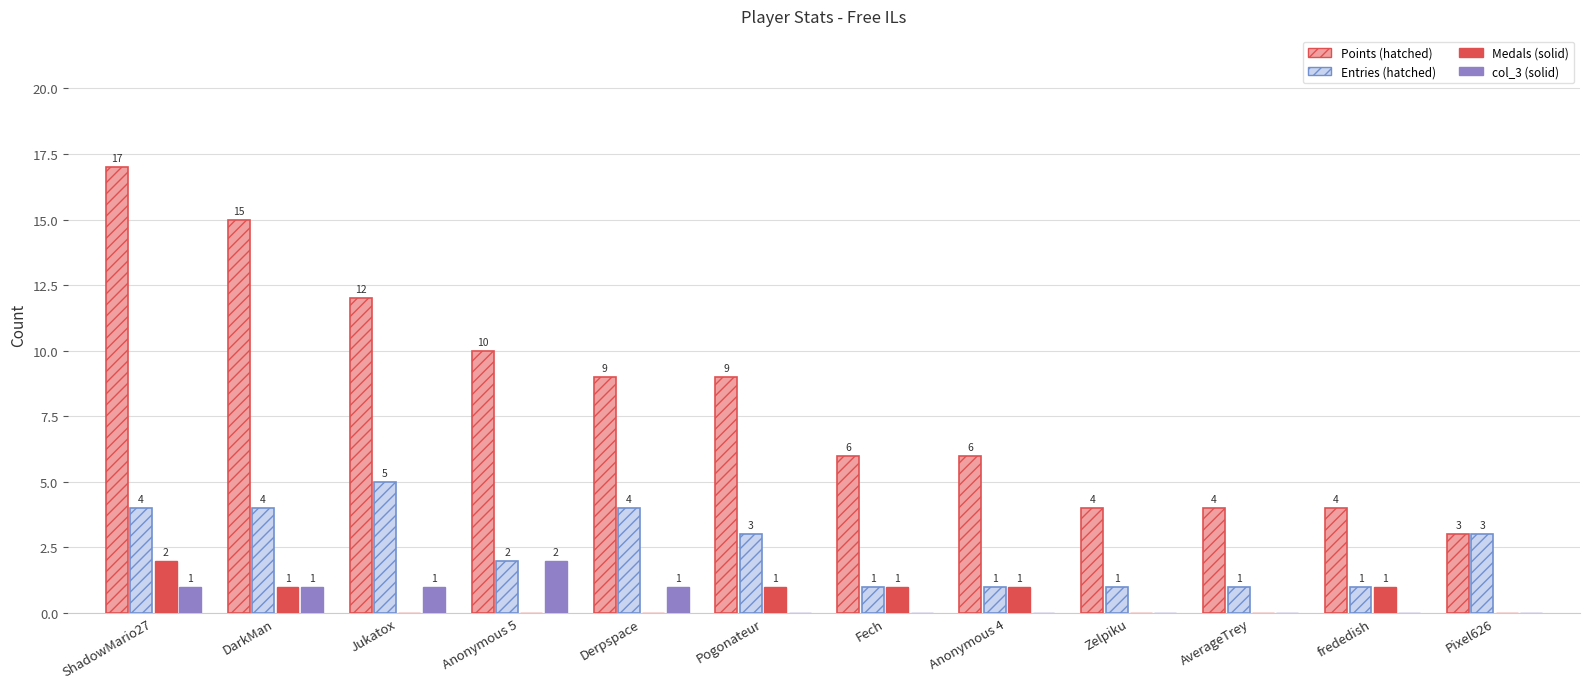

What is the total value across all series at AverageTrey?

5